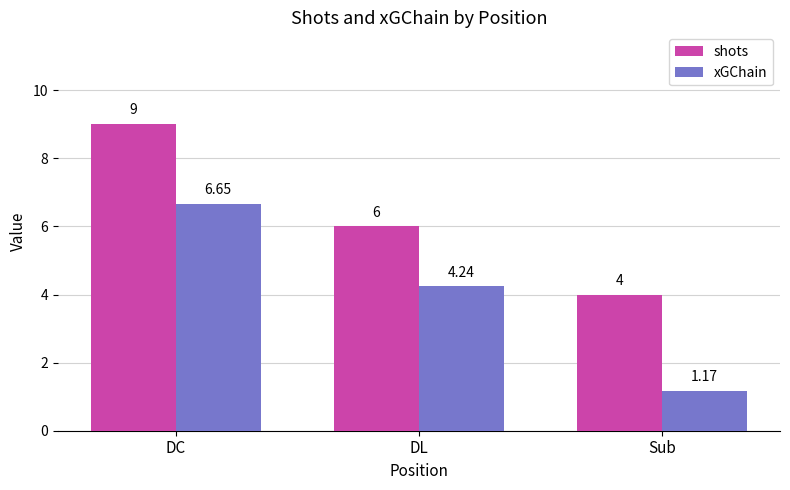

Which label corresponds to the largest value in the chart?

DC